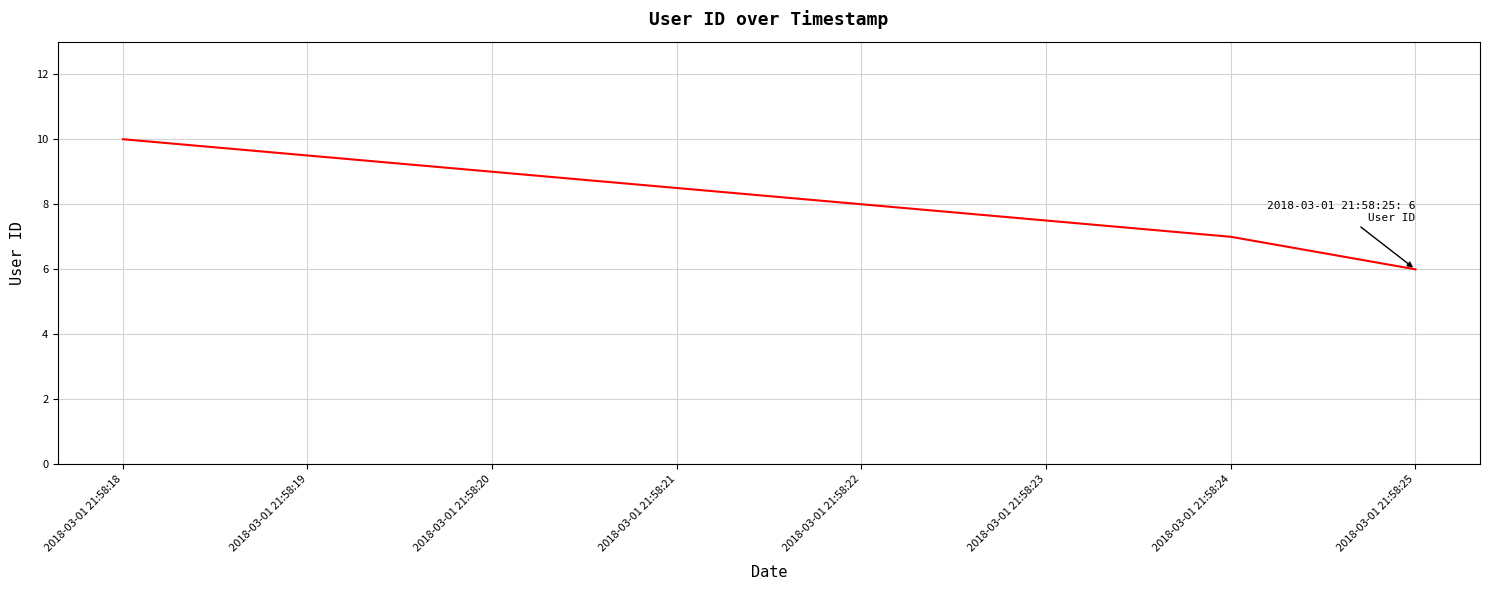

What is the maximum value shown in the chart?

10